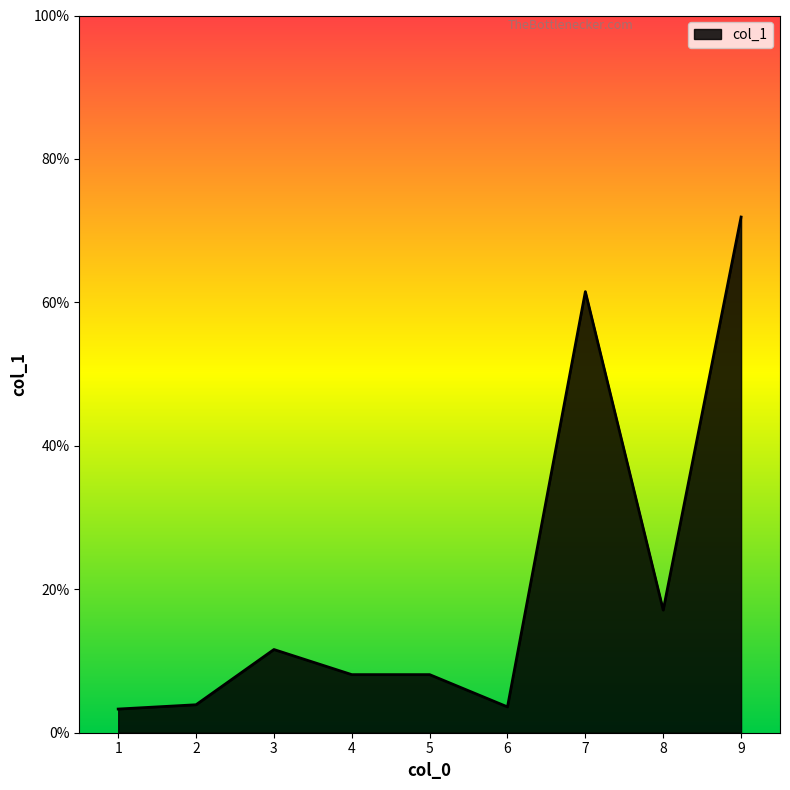

Count the number of categories in the chart.

9